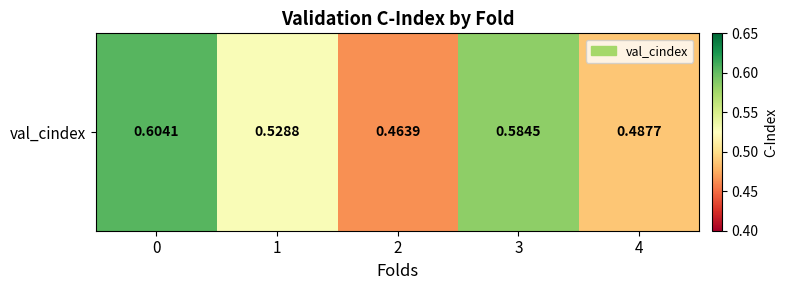

Reading right to left, extract all data points from this chart.

4=0.5	3=0.6	2=0.5	1=0.5	0=0.6